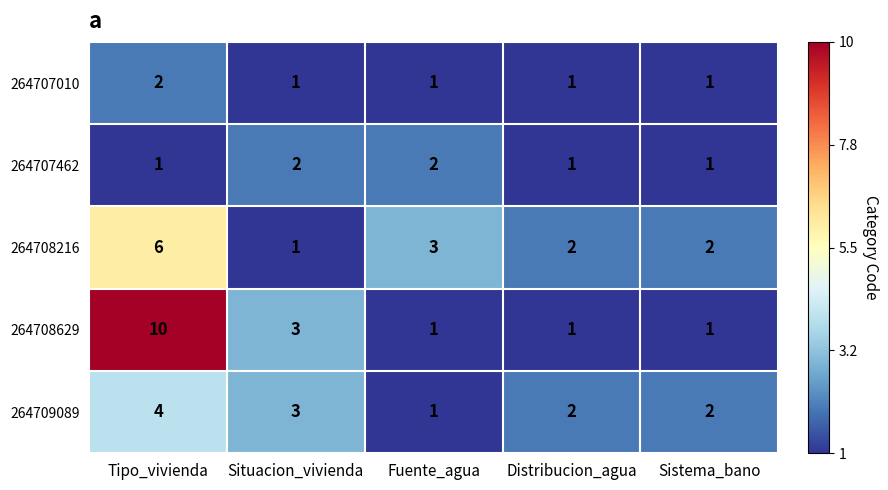

What is the average value of the 264708216 series?

3